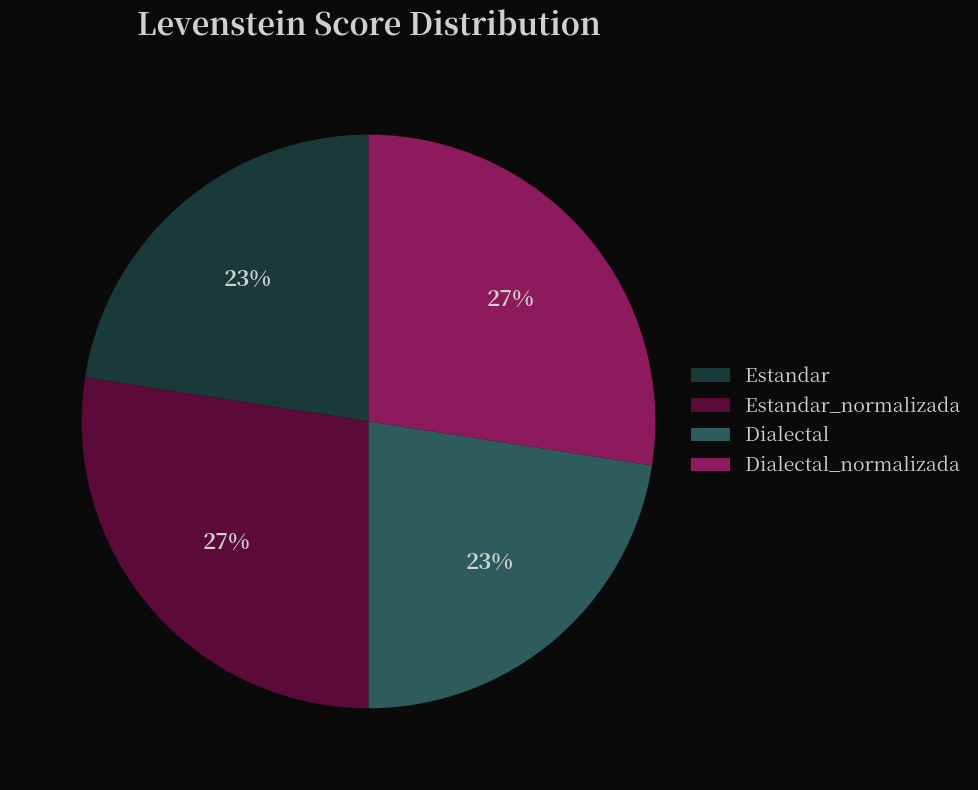

To the nearest percent, what is the average slice percentage?

25%